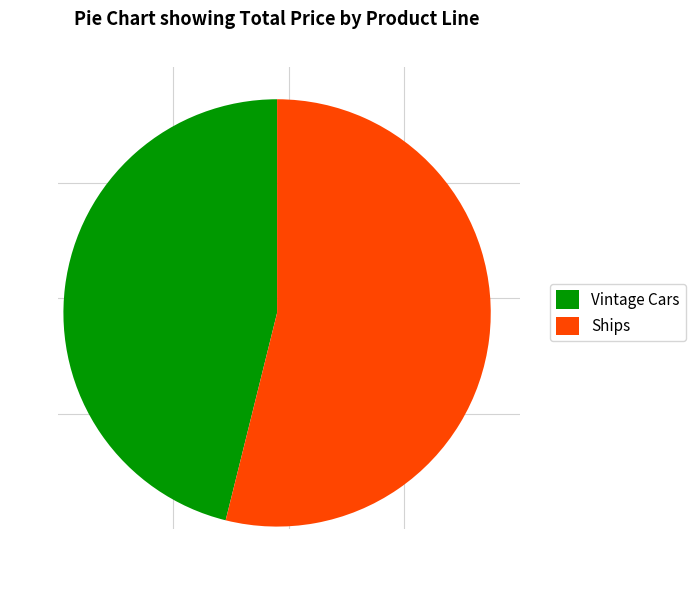

Approximately how many times larger is the value at Ships compared to Vintage Cars?

1.2